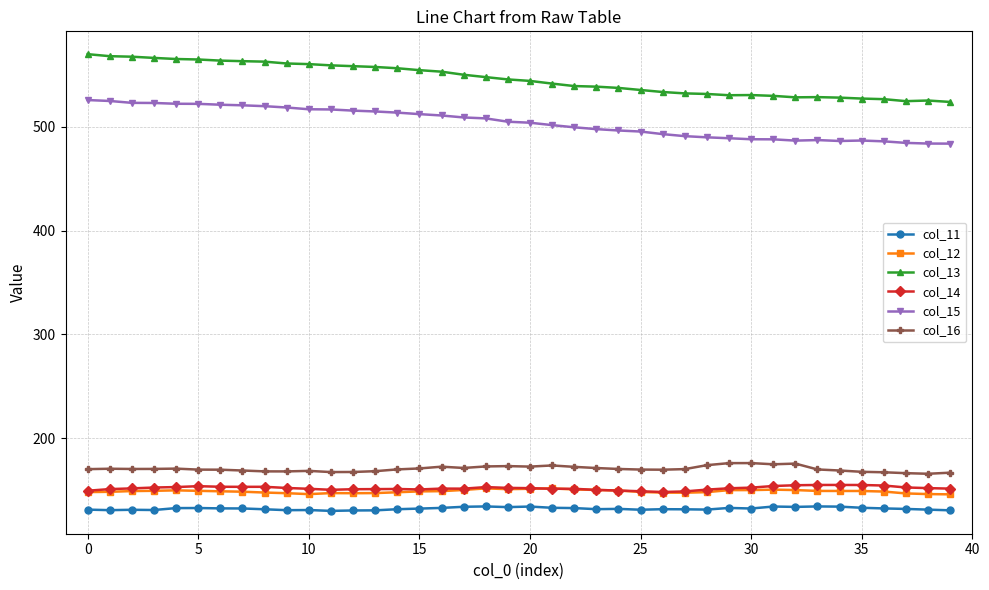

True or false: col_11 has more than 2 interior local peaks.

True